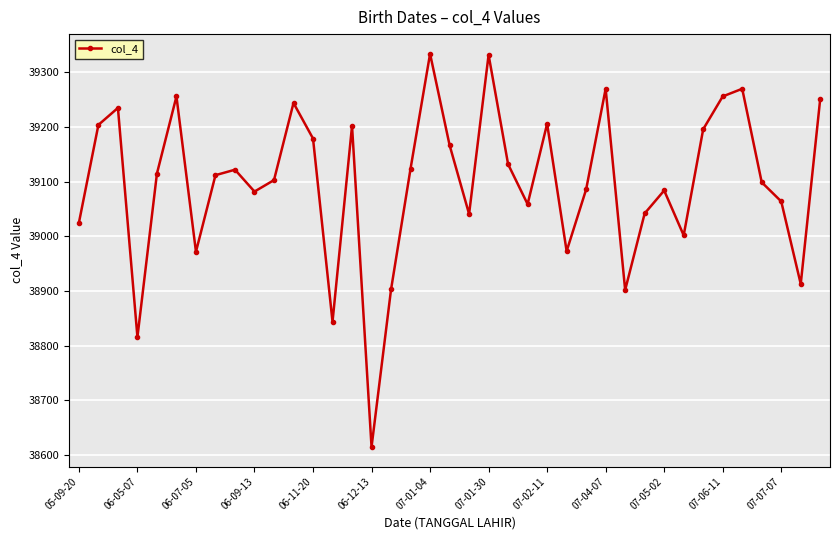

How many interior local peaks (higher than both neighbors) does the data have?

11